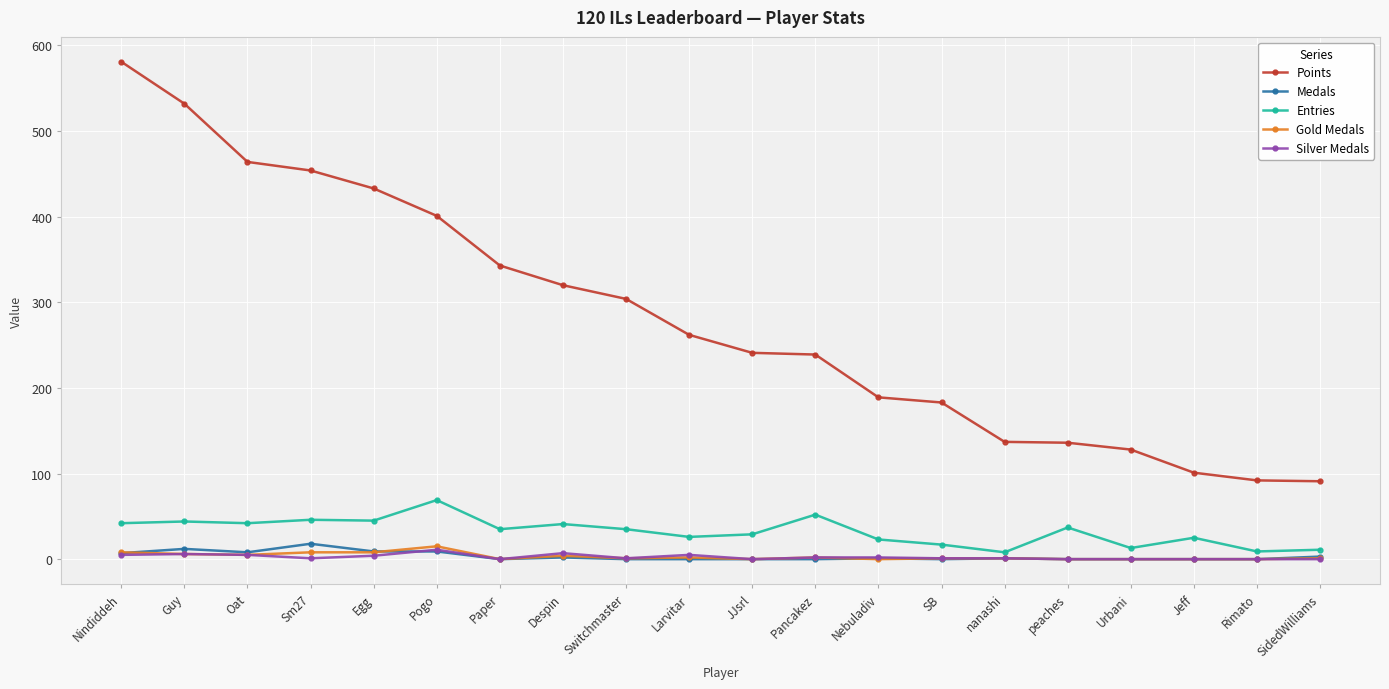

Which series has the largest total across all categories?

Points